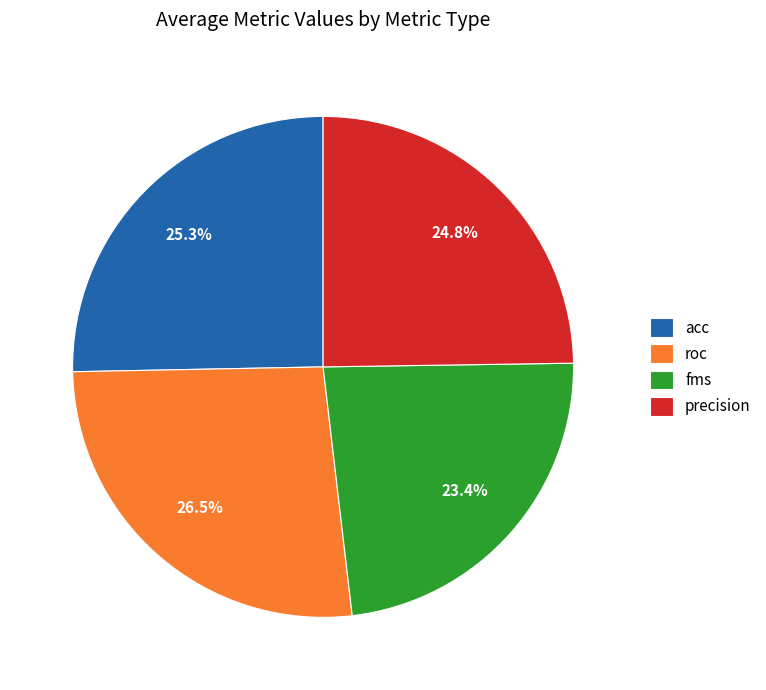

The roc slice represents 26% of the pie. True or false?

True